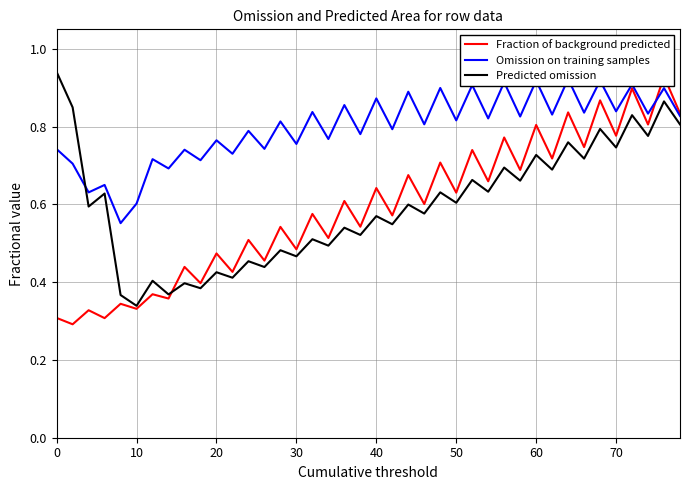

At which label is Predicted omission closest to 0?

10